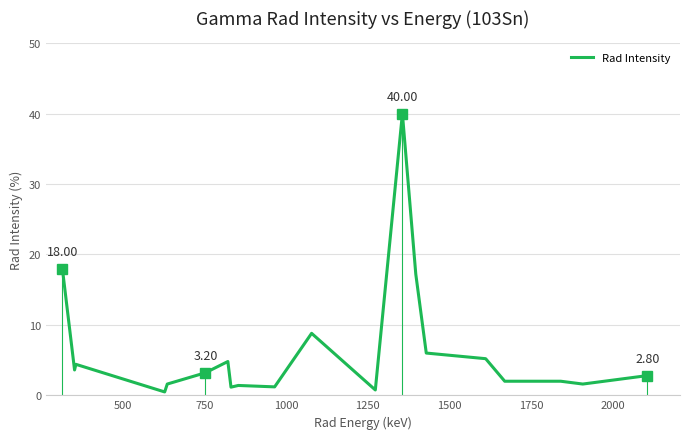

Is this an area chart (filled region under the line)?

No